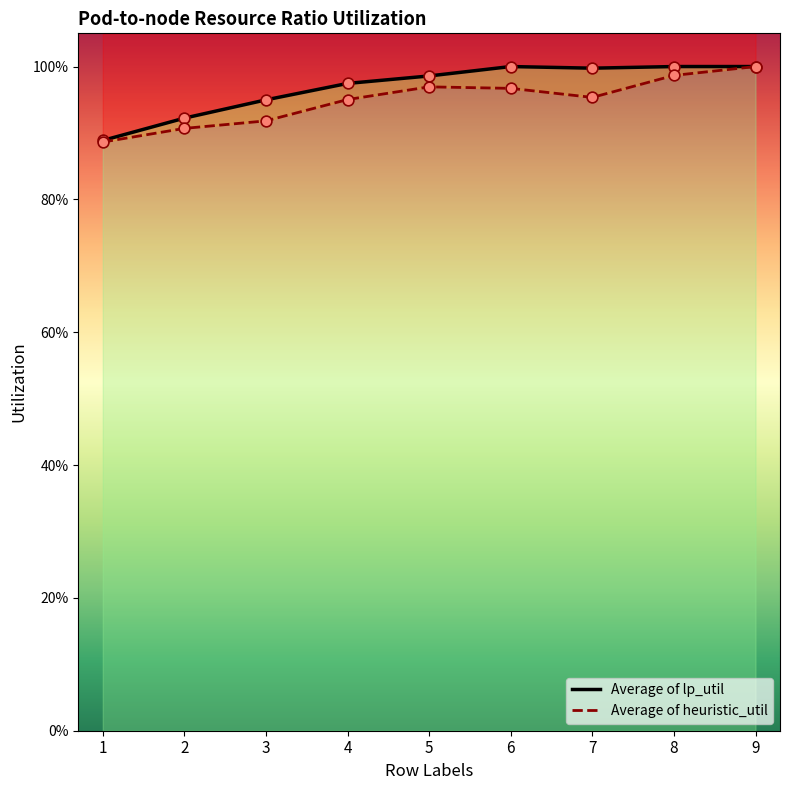

What are all the series names shown in the legend?

Average of lp_util, Average of heuristic_util